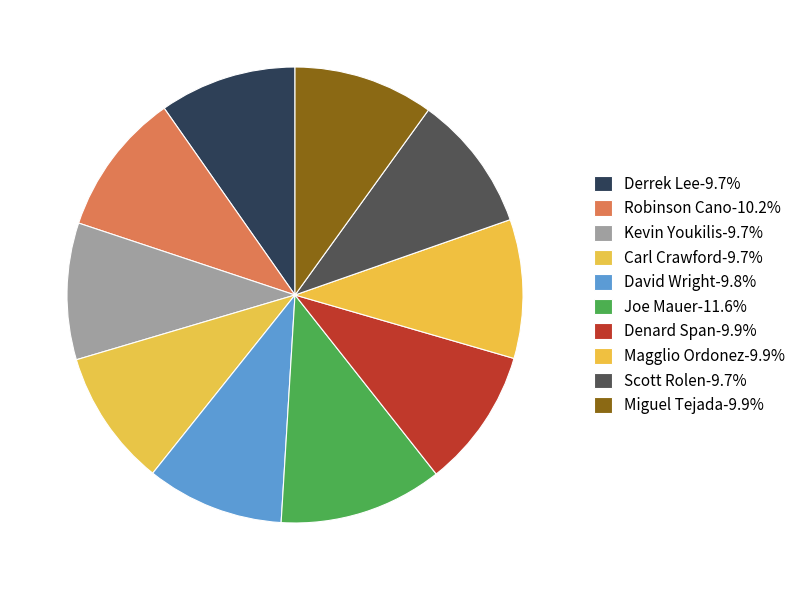

The David Wright slice represents 10% of the pie. True or false?

True